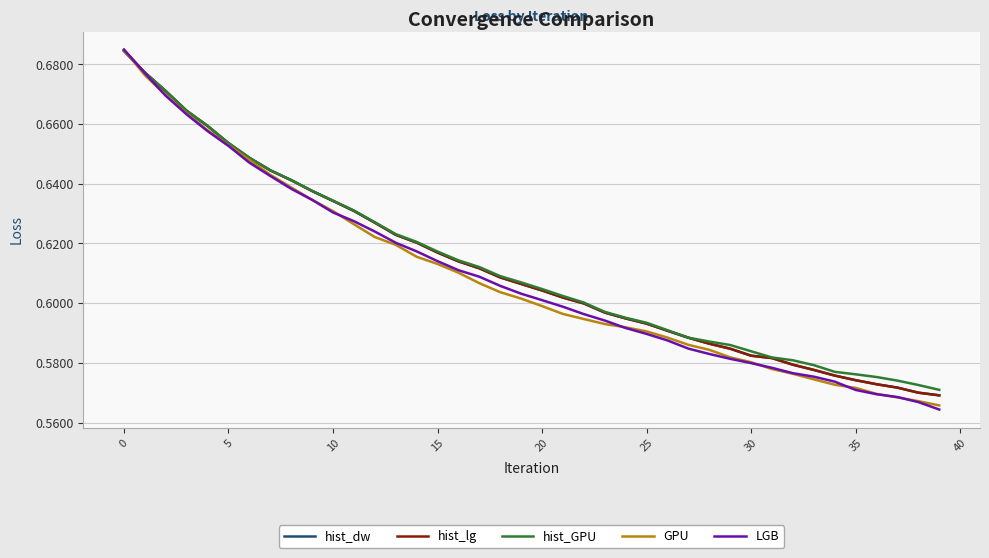

Where is hist_lg nearest to the value 0?

39